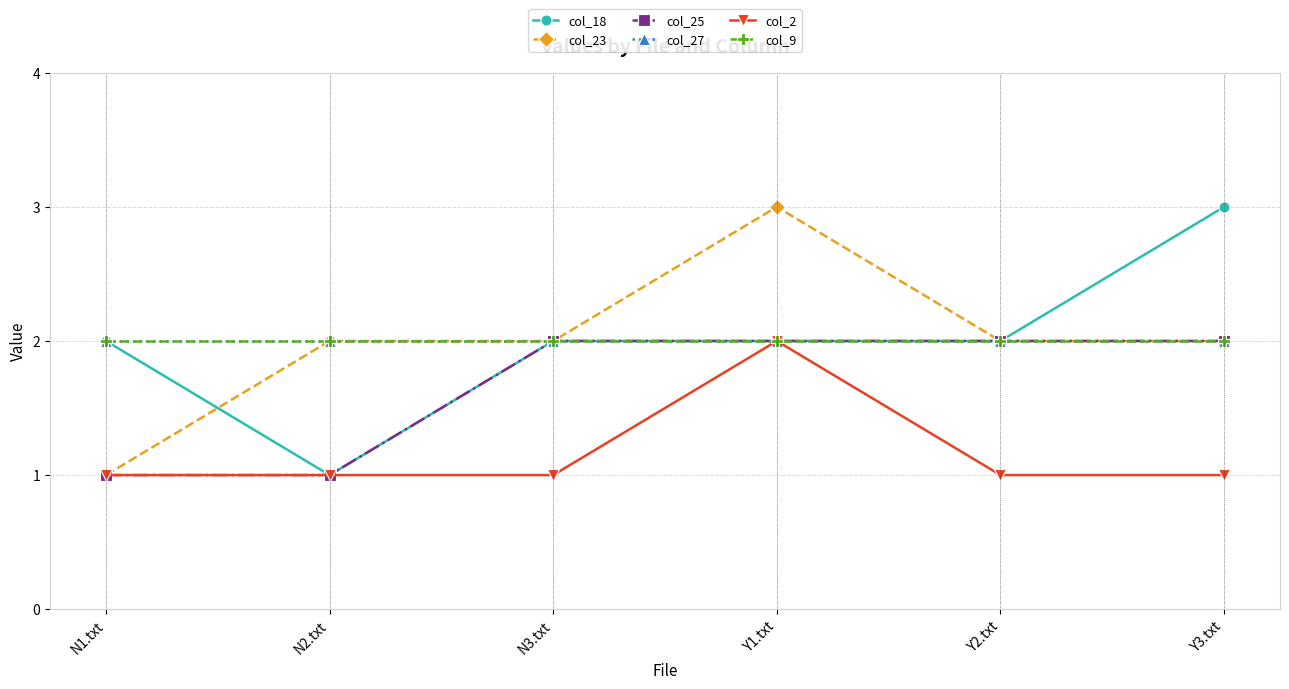

Reading left to right, extract all data points from this chart.

col_18: N1.txt=2	N2.txt=1	N3.txt=2	Y1.txt=2	Y2.txt=2	Y3.txt=3
col_23: N1.txt=1	N2.txt=2	N3.txt=2	Y1.txt=3	Y2.txt=2	Y3.txt=2
col_25: N1.txt=1	N2.txt=1	N3.txt=2	Y1.txt=2	Y2.txt=2	Y3.txt=2
col_27: N1.txt=2	N2.txt=2	N3.txt=2	Y1.txt=2	Y2.txt=2	Y3.txt=2
col_2: N1.txt=1	N2.txt=1	N3.txt=1	Y1.txt=2	Y2.txt=1	Y3.txt=1
col_9: N1.txt=2	N2.txt=2	N3.txt=2	Y1.txt=2	Y2.txt=2	Y3.txt=2